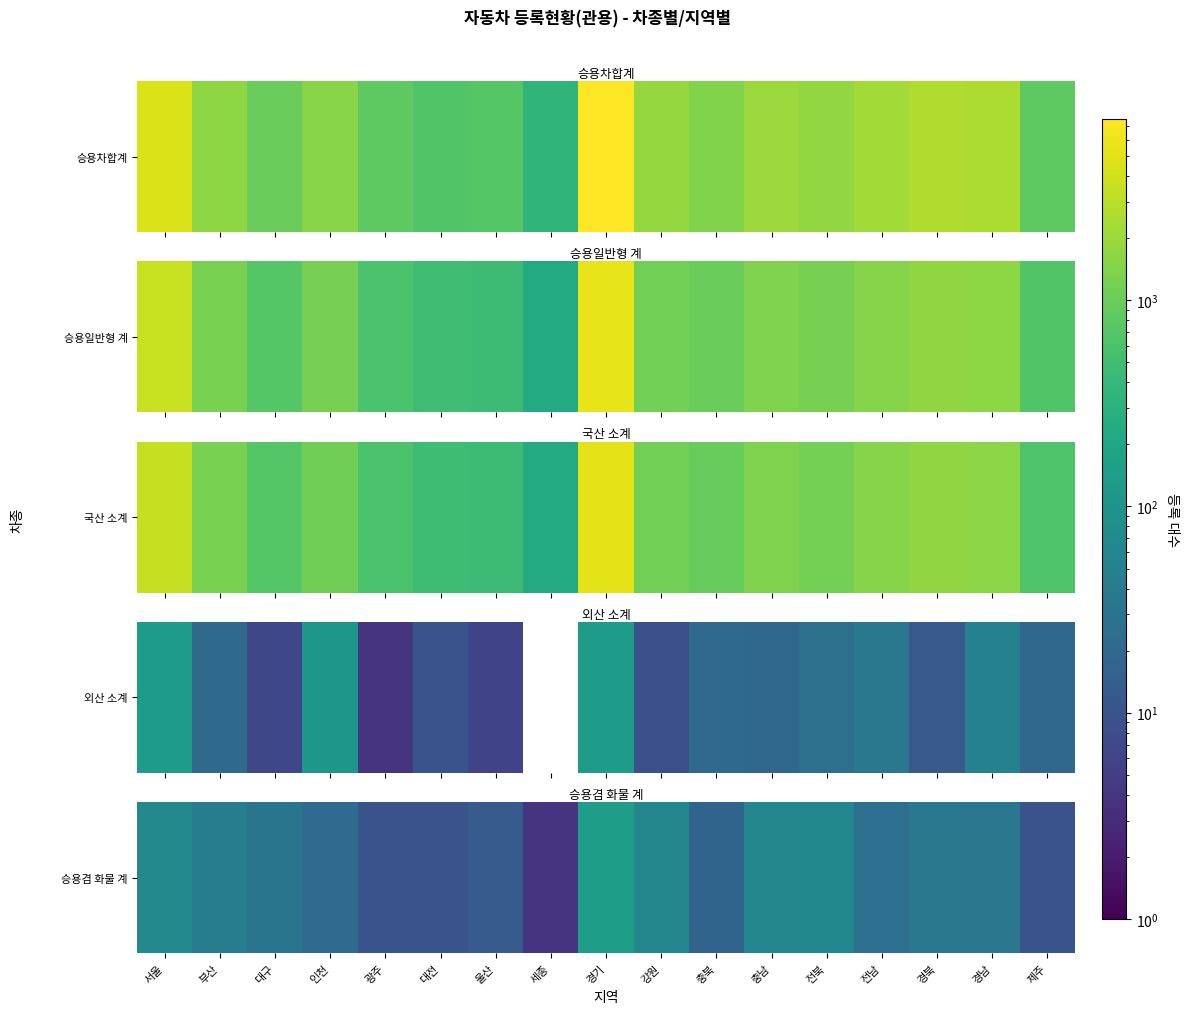

Reading left to right, list all the values displayed in this chart.

서울=66	부산=44	대구=32	인천=23	광주=10	대전=10	울산=13	세종=4	경기=146	강원=63	충북=18	충남=62	전북=64	전남=26	경북=36	경남=35	제주=10